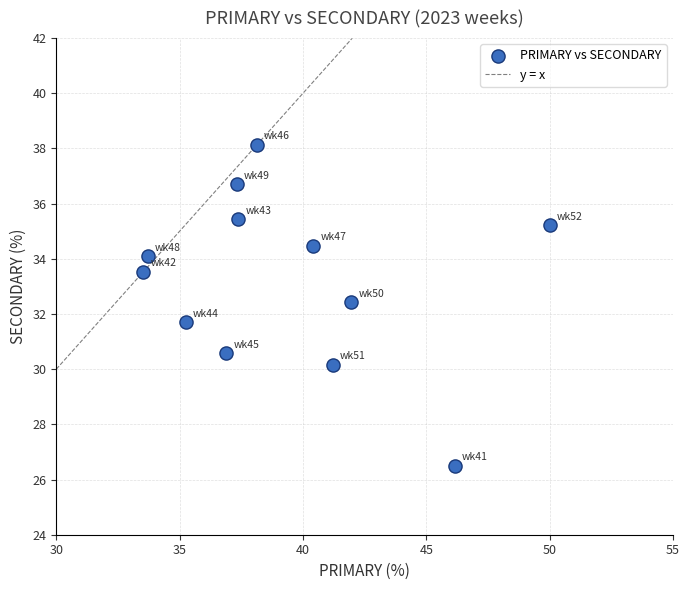

What is the range of X values (max minus min)?

16.5